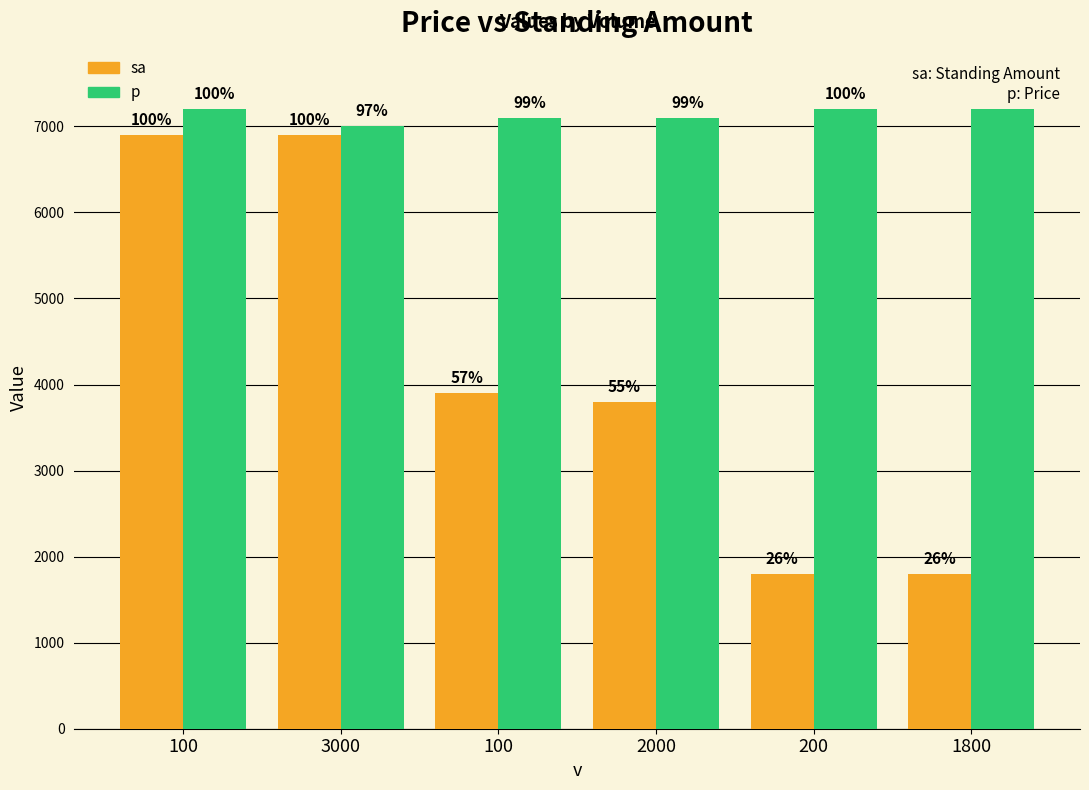

What are all the series names shown in the legend?

sa, p